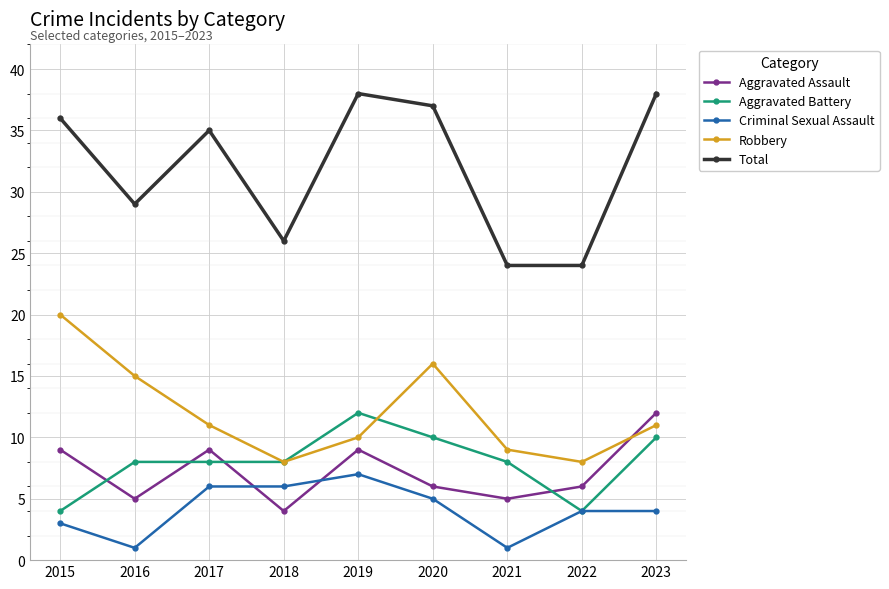

Which series has the largest range (max minus min)?

Total